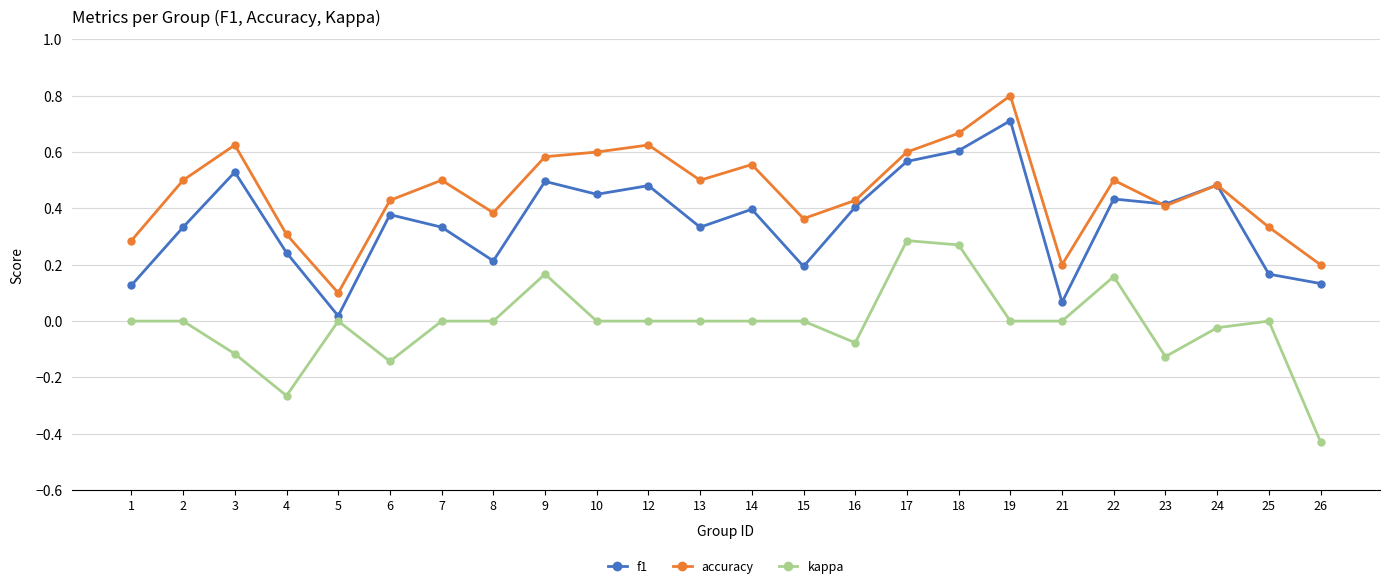

In f1, how many points are lower than both neighbors (excluding endpoints)?

7